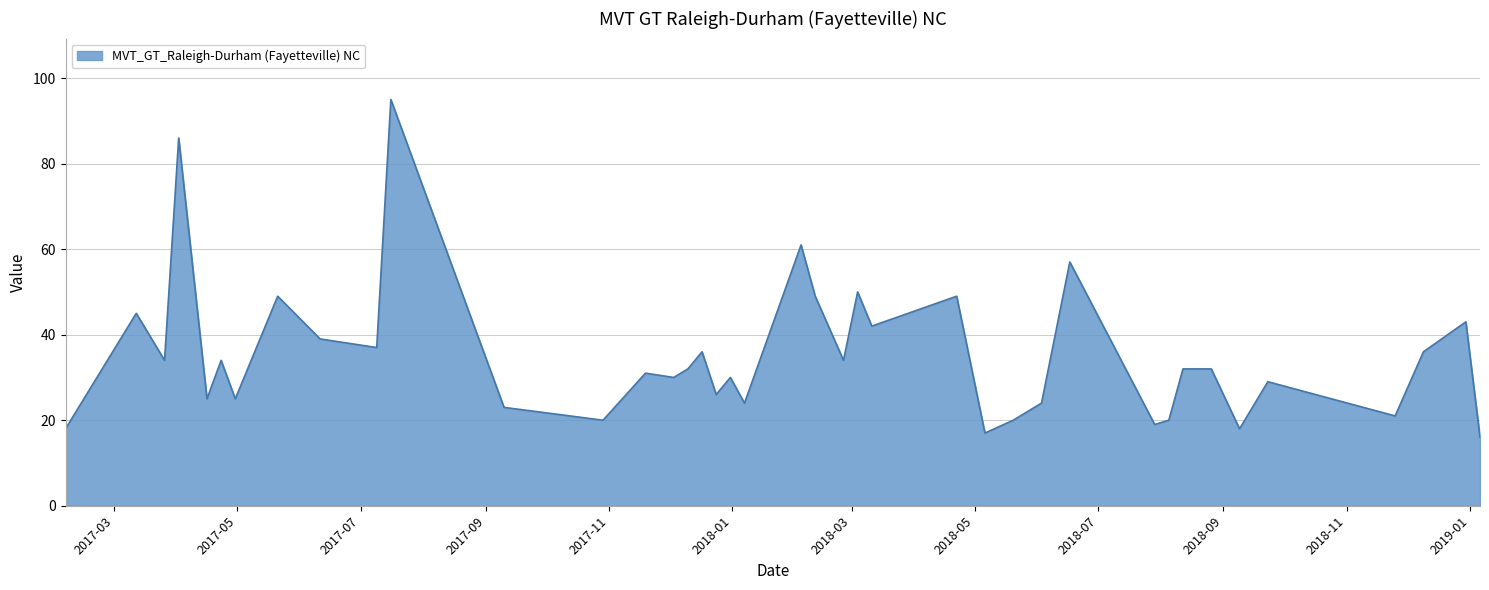

What is the maximum value shown in the chart?

95